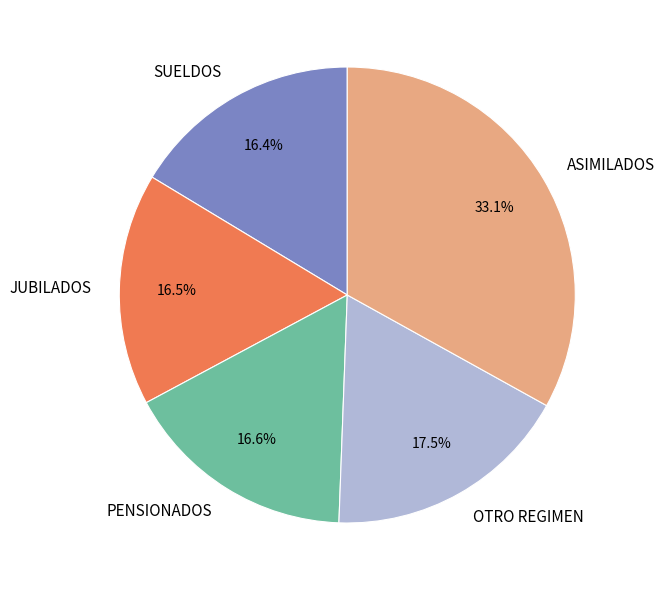

What is the largest slice in the pie chart?

ASIMILADOS